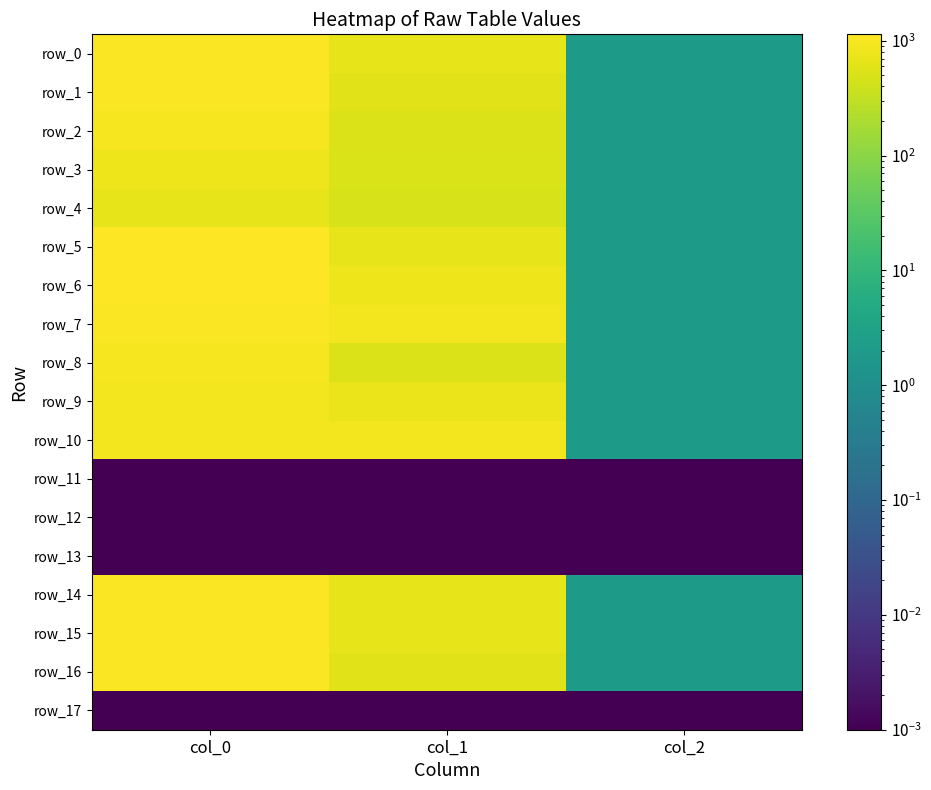

How many data points does each series have?

3